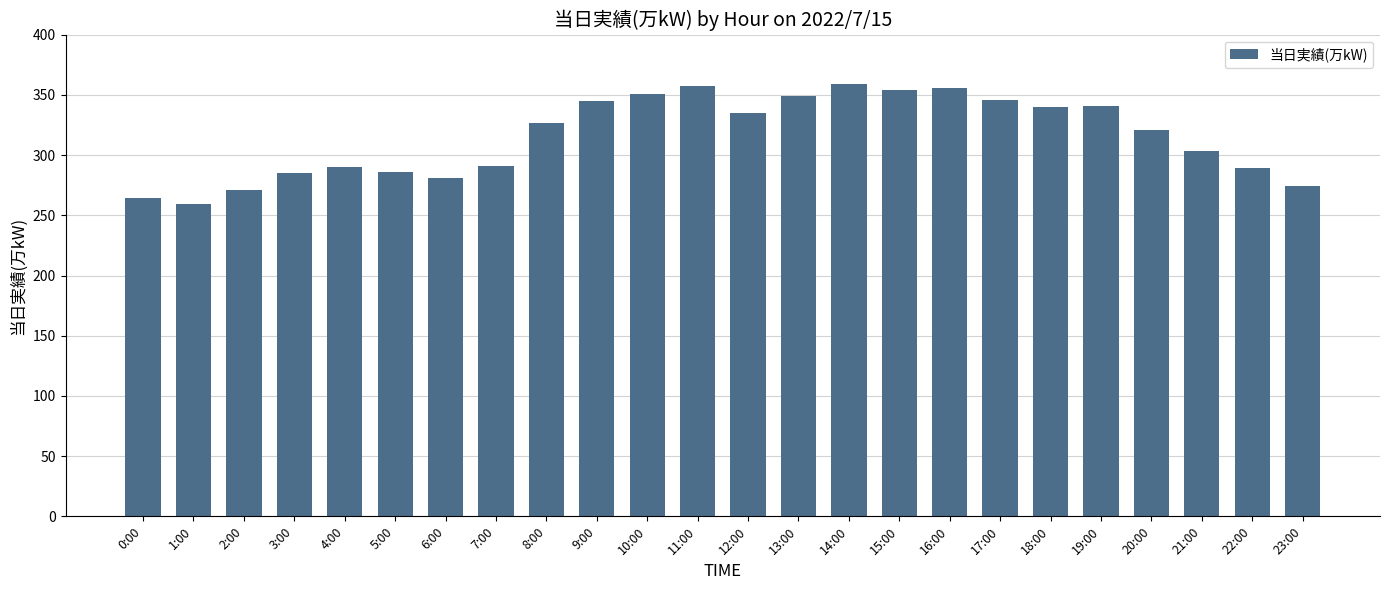

How many distinct data groups are displayed?

1